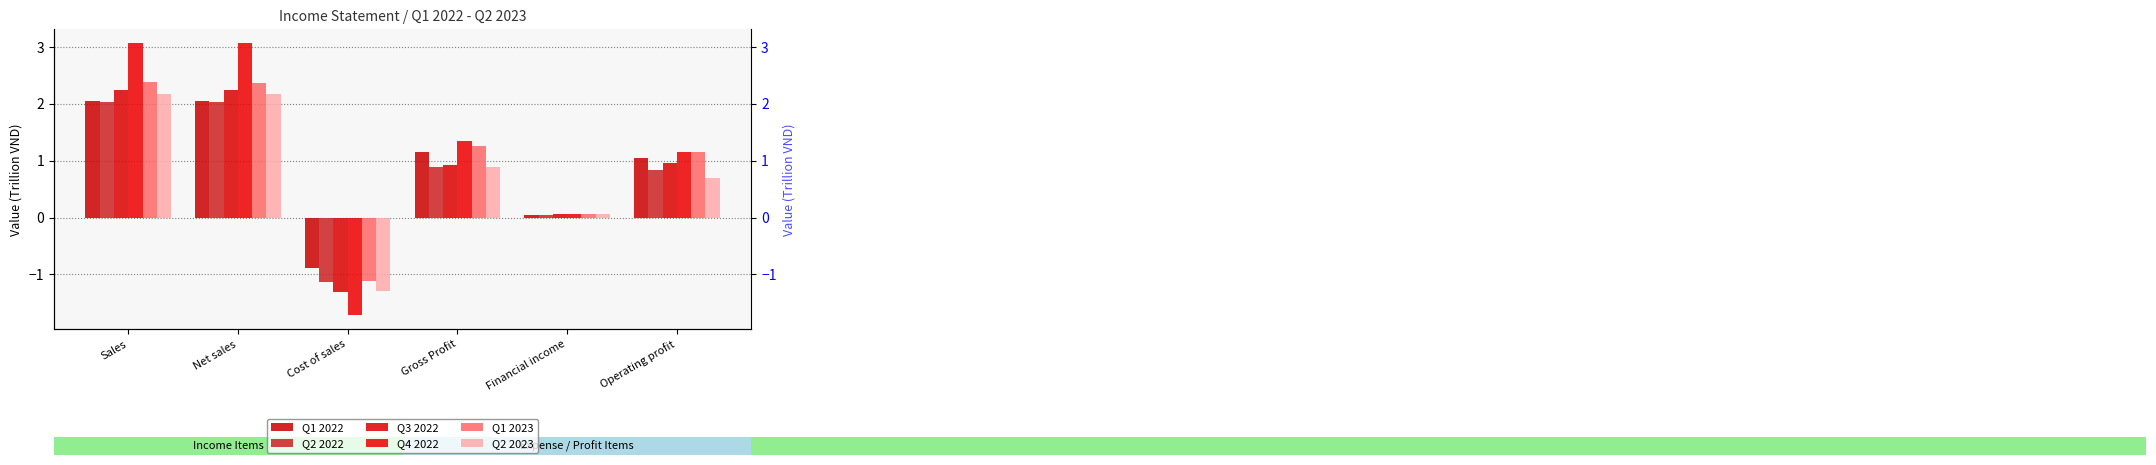

Are the bars horizontal?

No